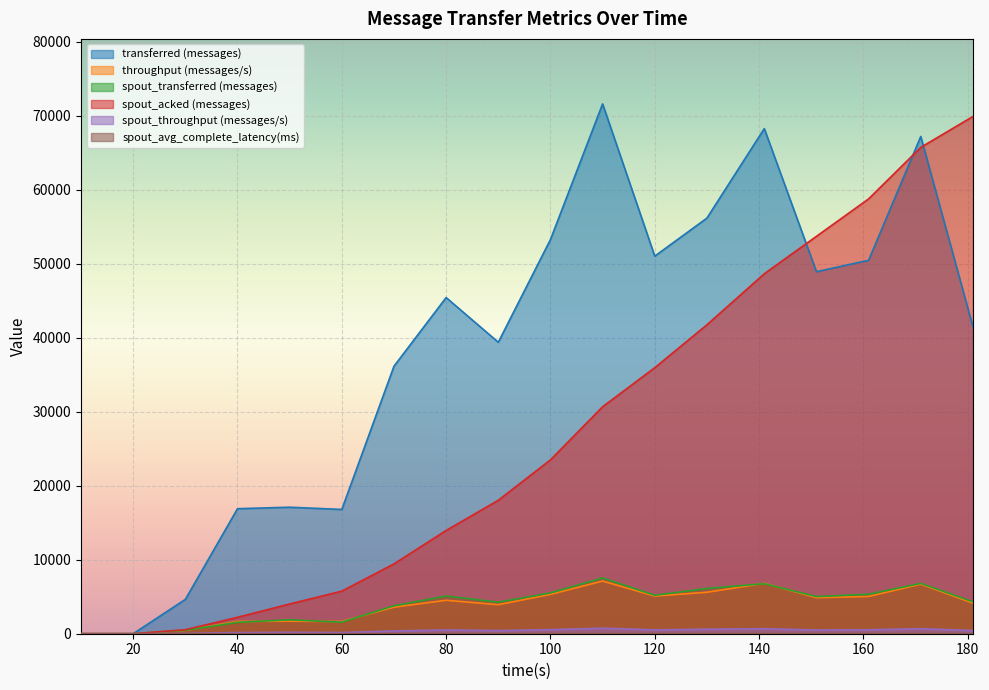

True or false: spout_avg_complete_latency(ms) and spout_throughput (messages/s) cross at least once.

False